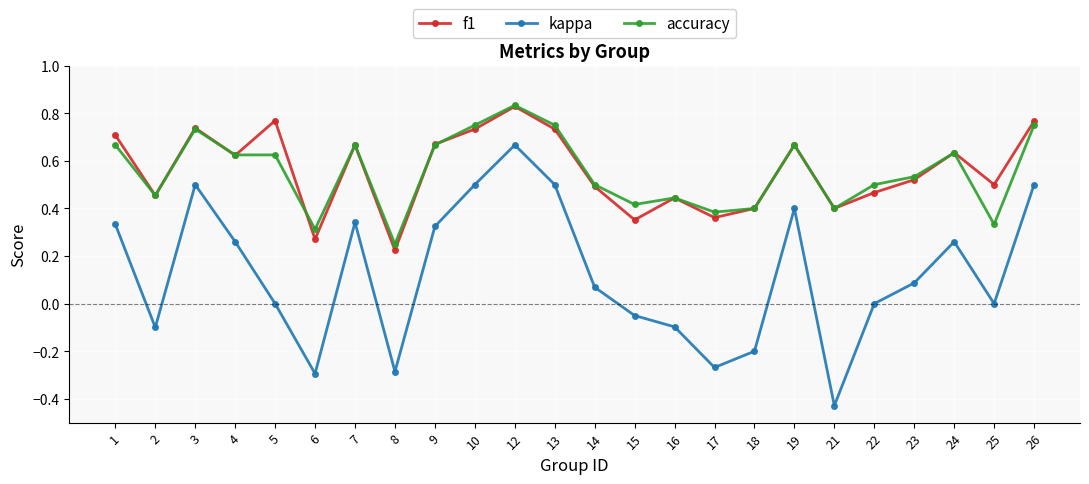

At which label does accuracy reach its minimum?

8